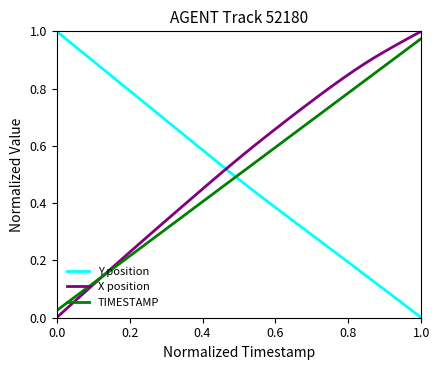

Which series has the largest total across all categories?

X position